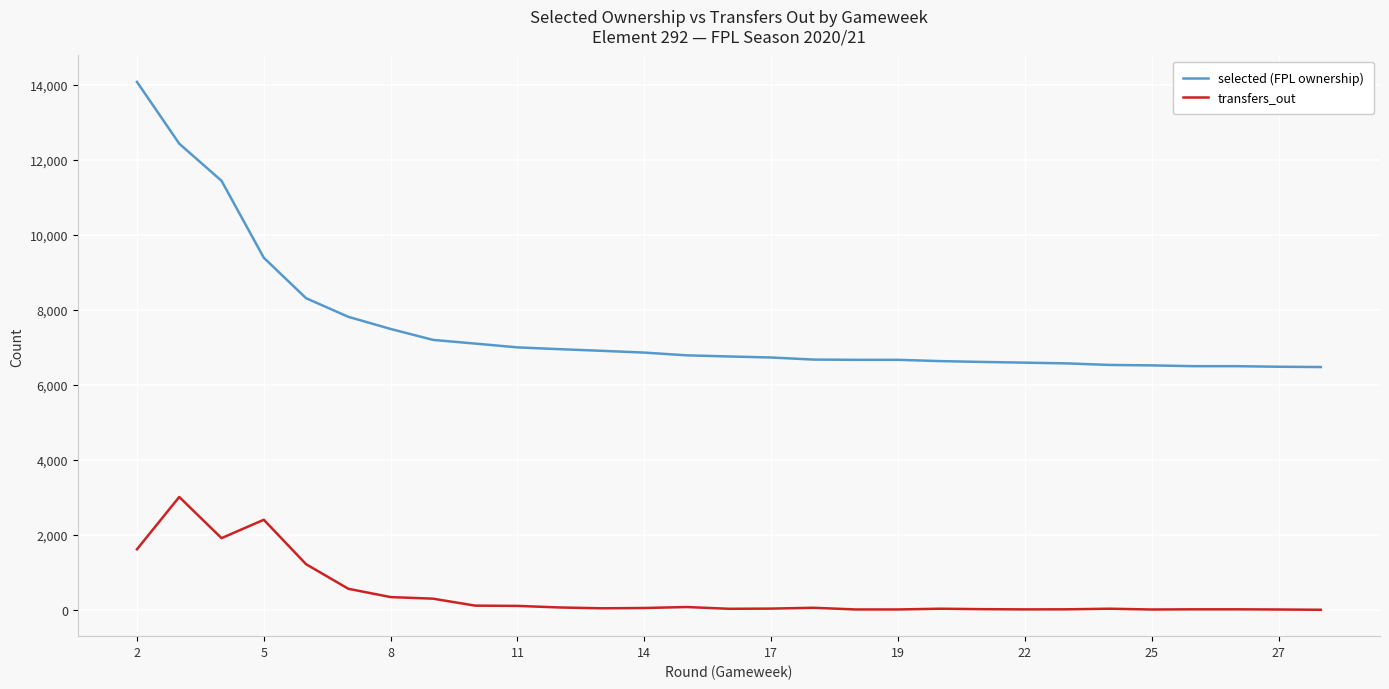

True or false: transfers_out and selected (FPL ownership) cross at least once.

False